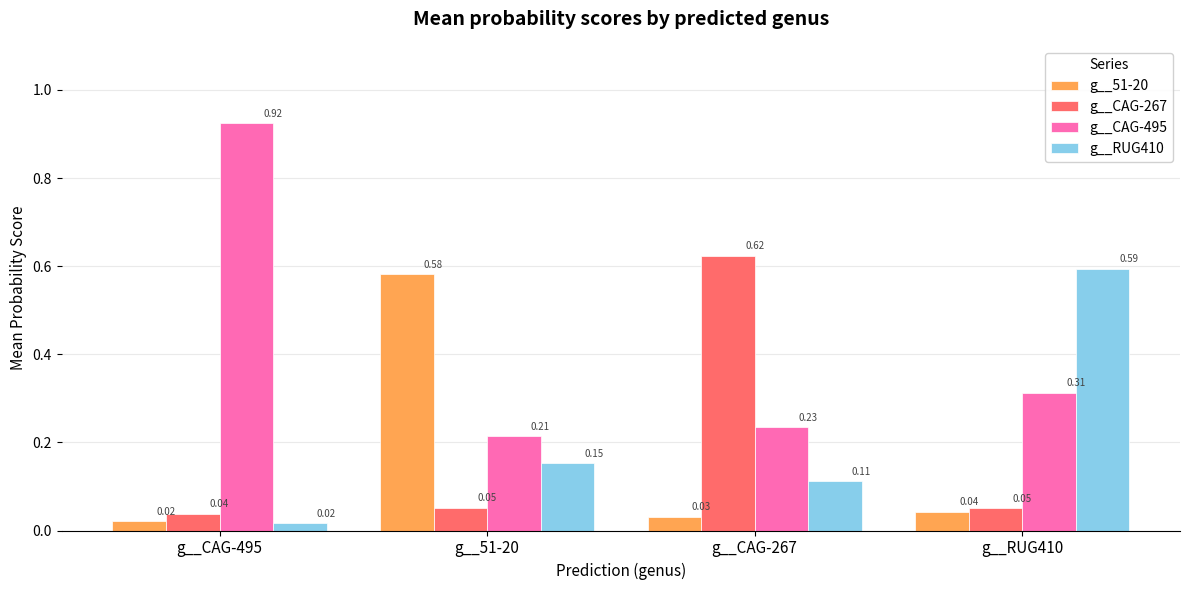

What is the difference between the maximum and minimum values in the g__CAG-495 series?

0.7